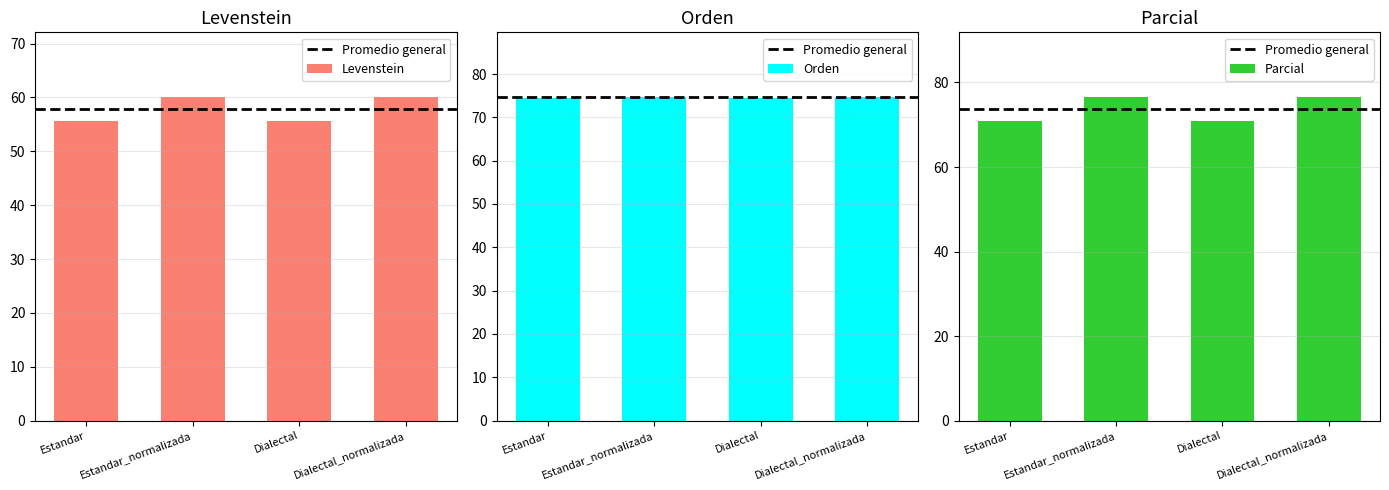

What is the greatest value displayed?

76.6